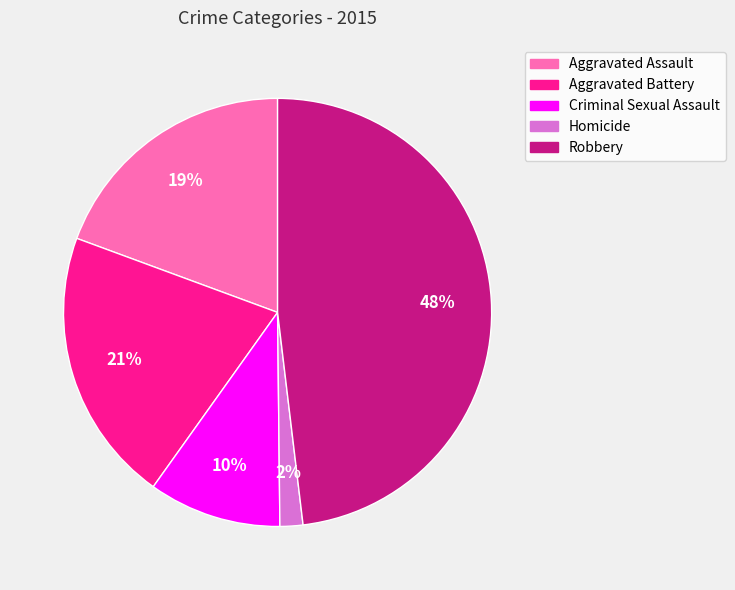

Between Homicide and Robbery, which is larger?

Robbery